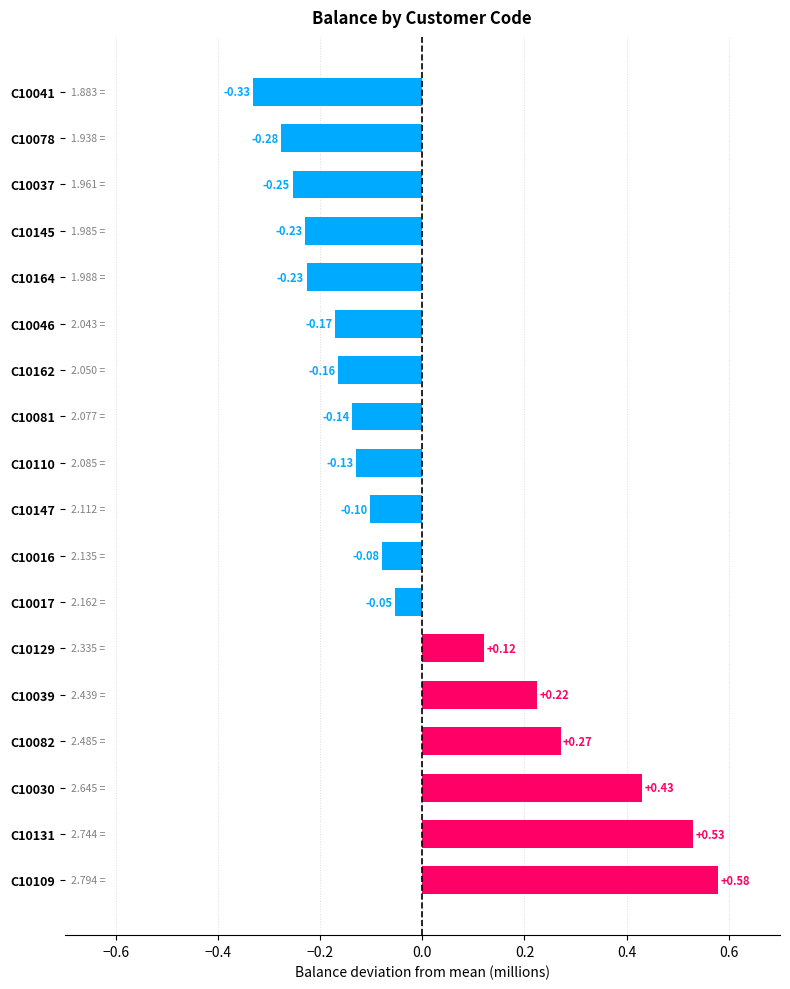

What is the difference between the maximum and second lowest values?

0.9